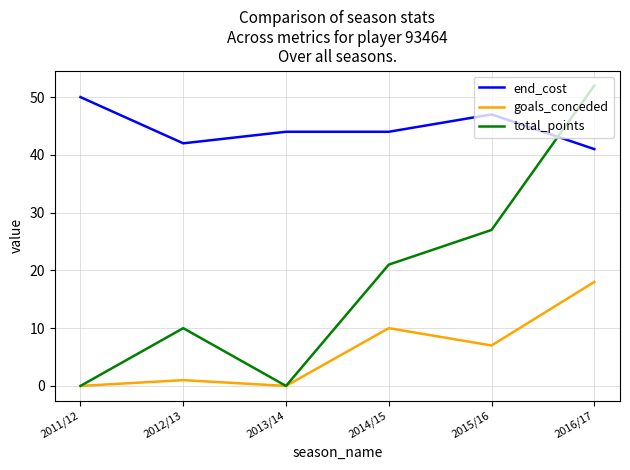

Reading left to right, extract all data points from this chart.

end_cost: 2011/12=50	2012/13=42	2013/14=44	2014/15=44	2015/16=47	2016/17=41
goals_conceded: 2011/12=0	2012/13=1	2013/14=0	2014/15=10	2015/16=7	2016/17=18
total_points: 2011/12=0	2012/13=10	2013/14=0	2014/15=21	2015/16=27	2016/17=52